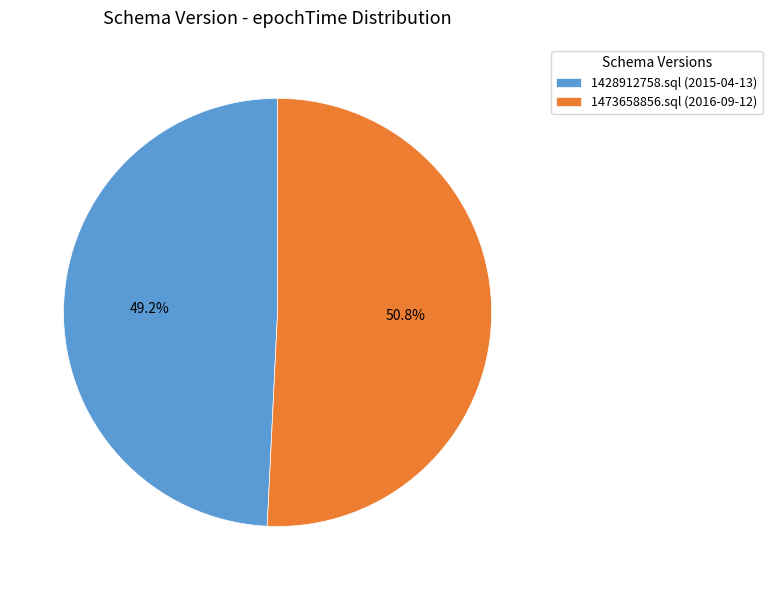

Which has a higher value, 1473658856.sql (2016-09-12) or 1428912758.sql (2015-04-13)?

1473658856.sql (2016-09-12)